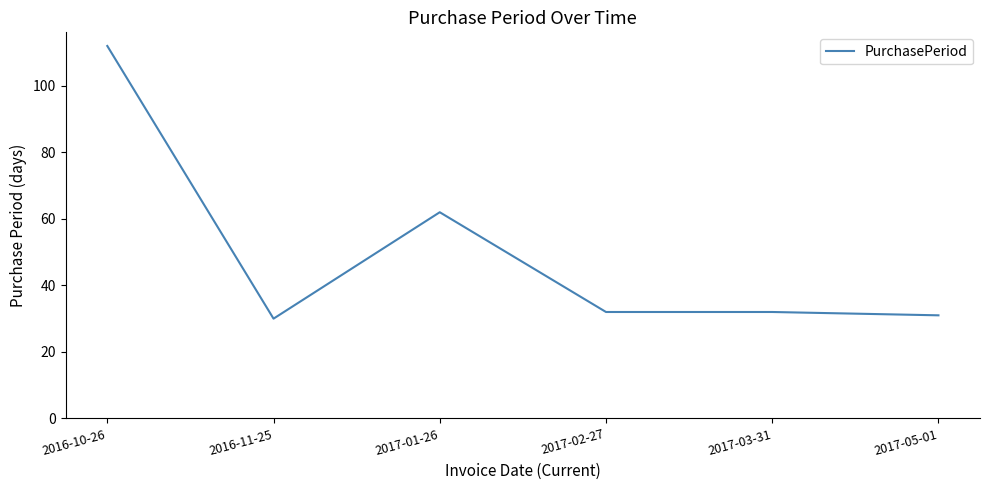

Where is the first local minimum?

2016-11-25